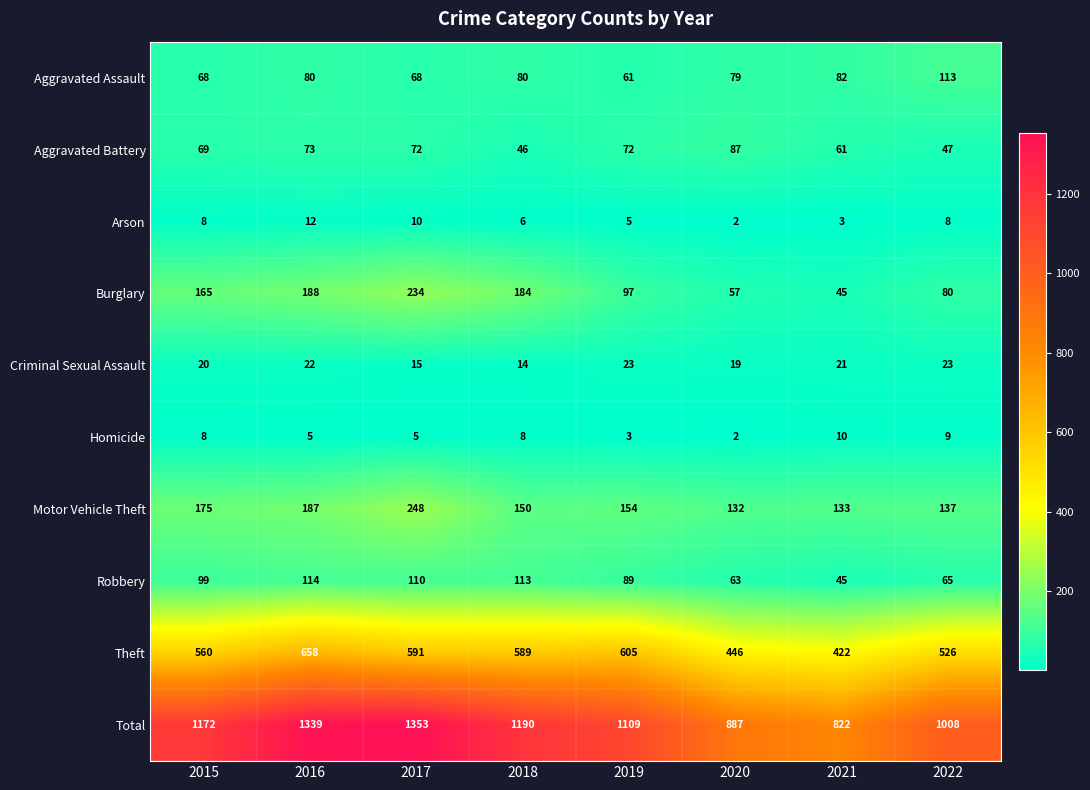

How many series are shown in this chart?

10